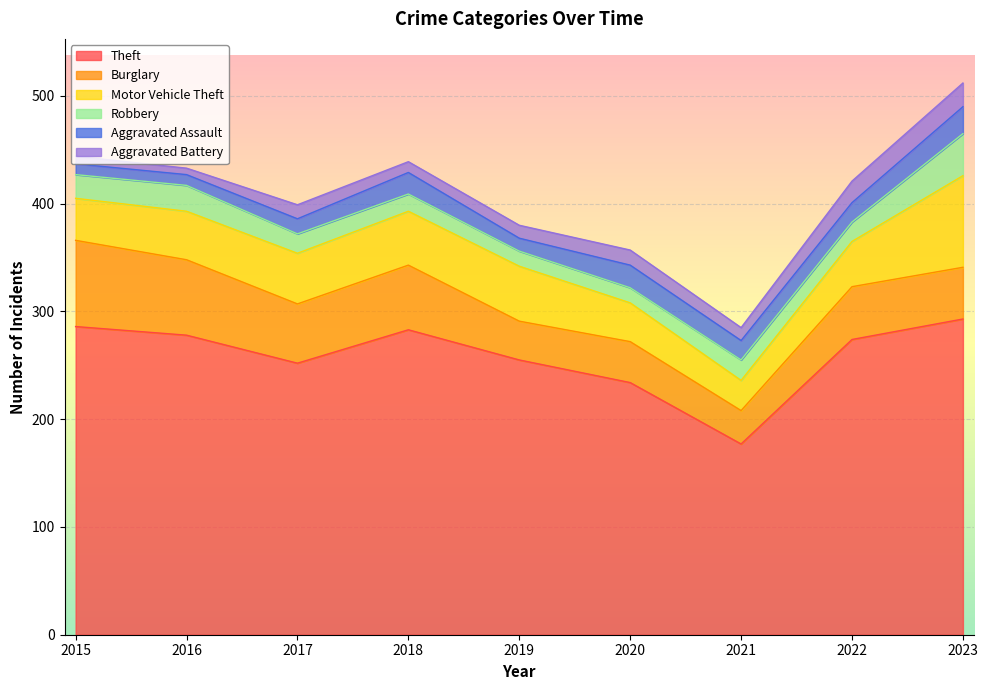

Is it true that Theft equals 438 at 2017?

False